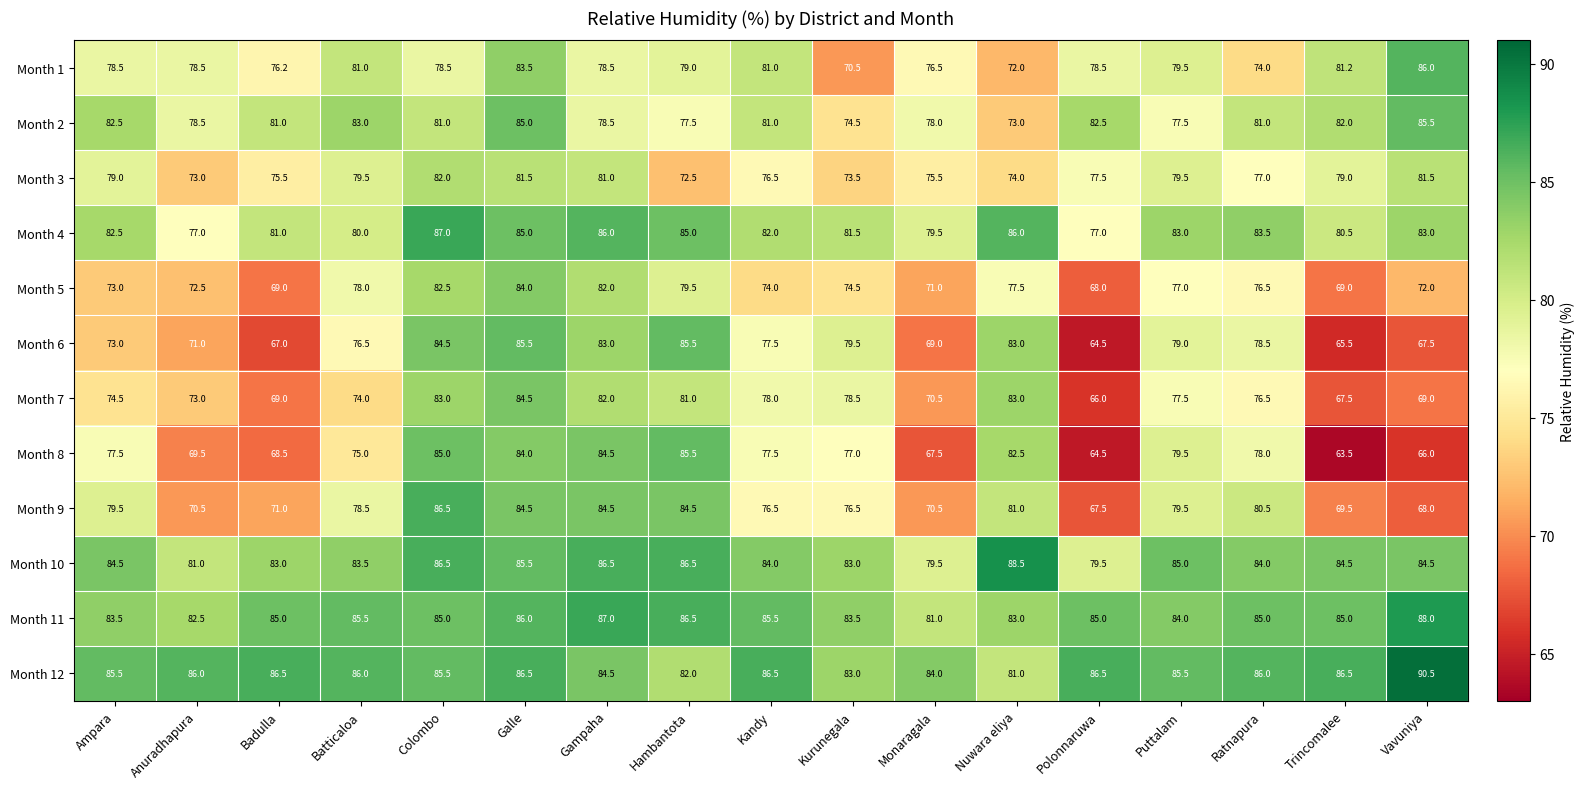

At Trincomalee, list the series in order from largest to smallest.

Month 12, Month 11, Month 10, Month 2, Month 1, Month 4, Month 3, Month 9, Month 5, Month 7, Month 6, Month 8